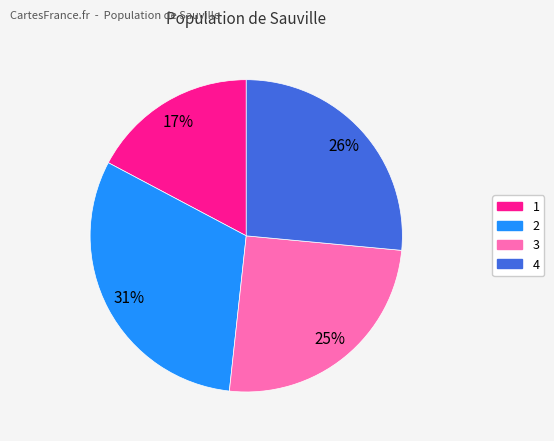

Which slice is the largest?

2